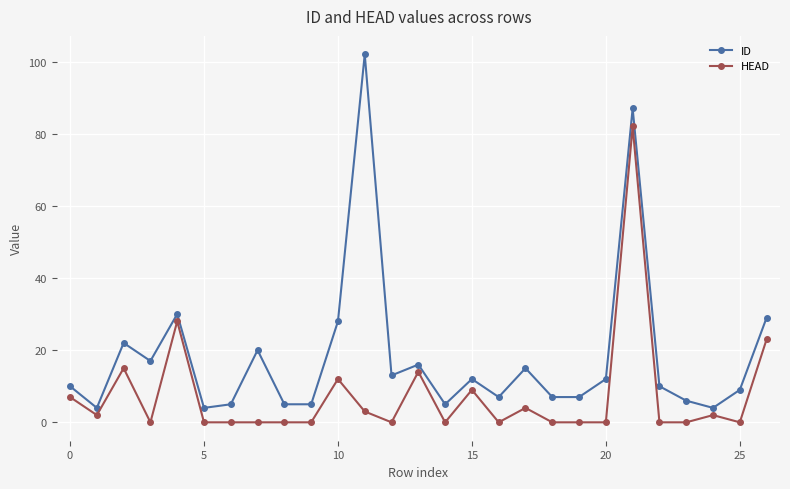

What is the sum of all ID values?

491